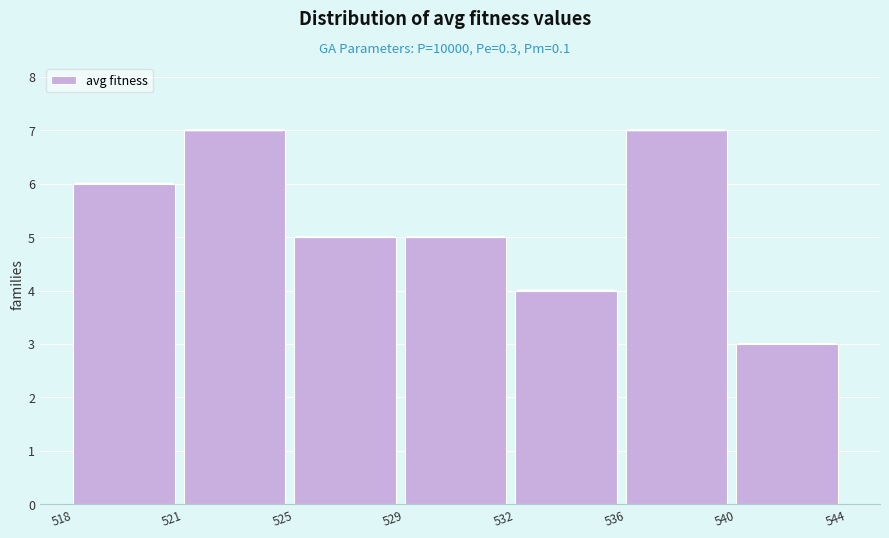

Reading right to left, list all the values displayed in this chart.

540=3	536=7	532=4	529=5	525=5	521=7	518=6